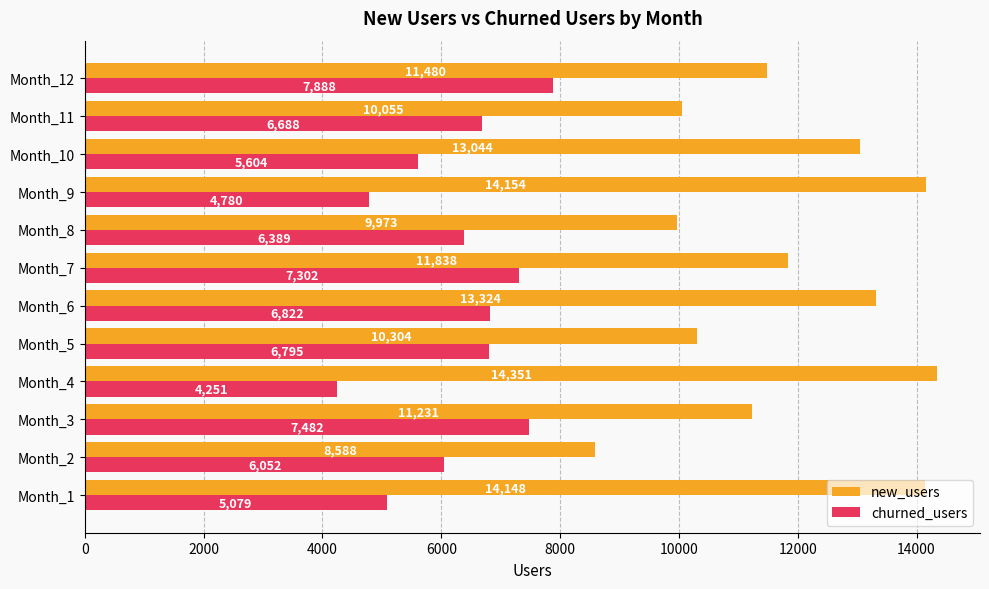

What is the average value of the churned_users series?

6261